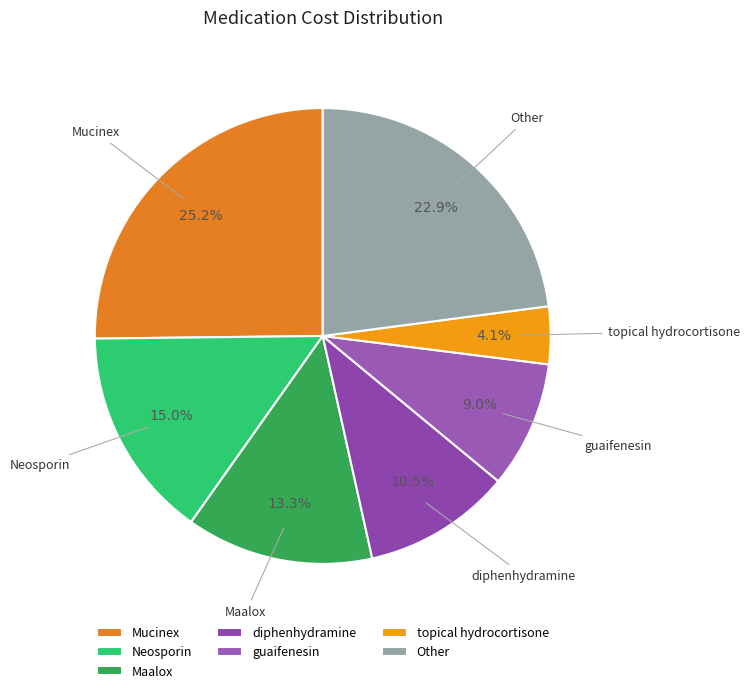

Rank the categories by value from highest to lowest.

Mucinex, Other, Neosporin, Maalox, diphenhydramine, guaifenesin, topical hydrocortisone